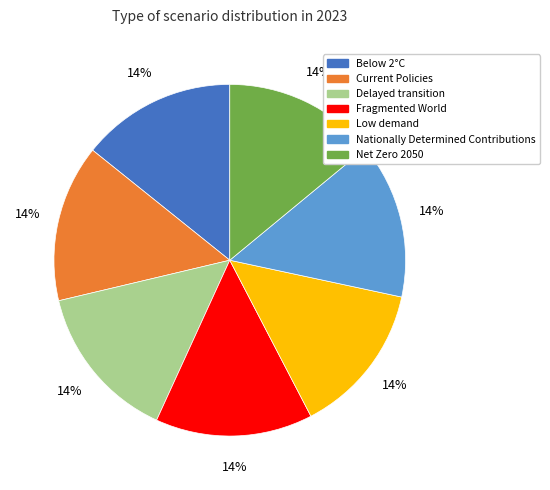

Combined, do Delayed transition and Below 2°C account for over 50%?

No